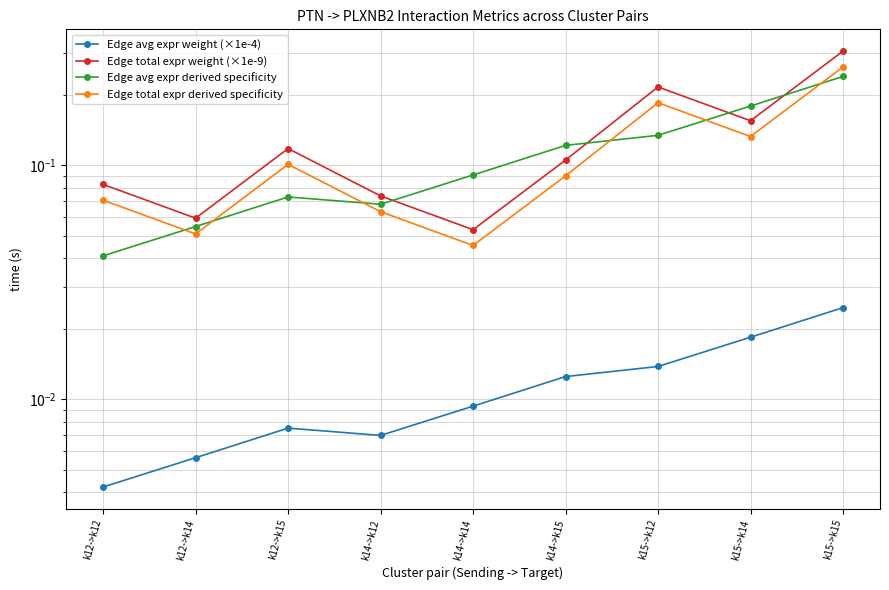

What is the sum of all Edge avg expr weight (×1e-4) values?

0.1